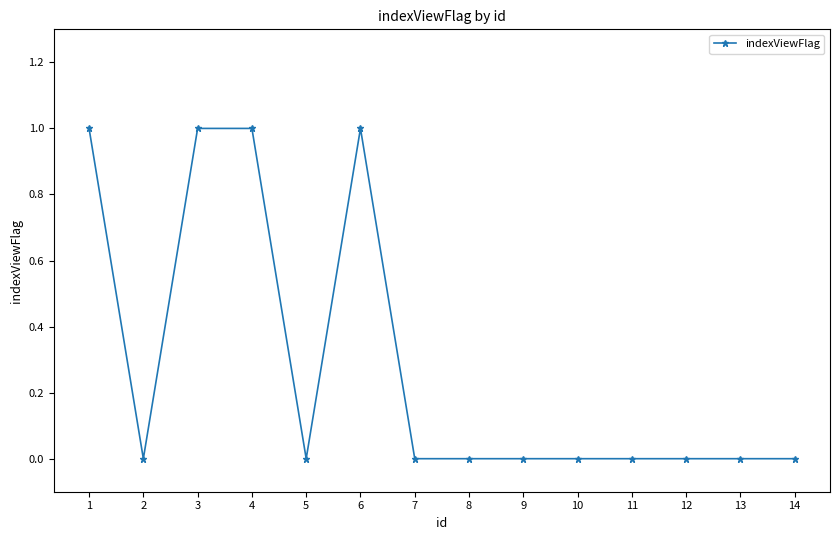

At which category does the data reach its first local valley?

2